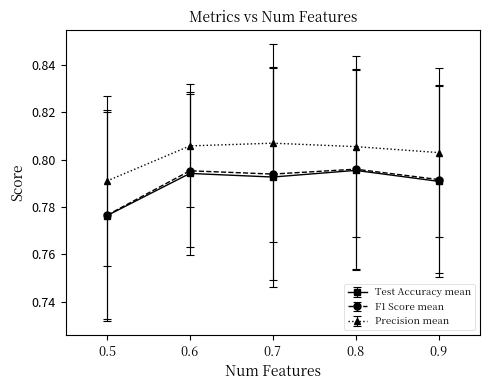

Which series has the widest spread of values?

F1 Score mean